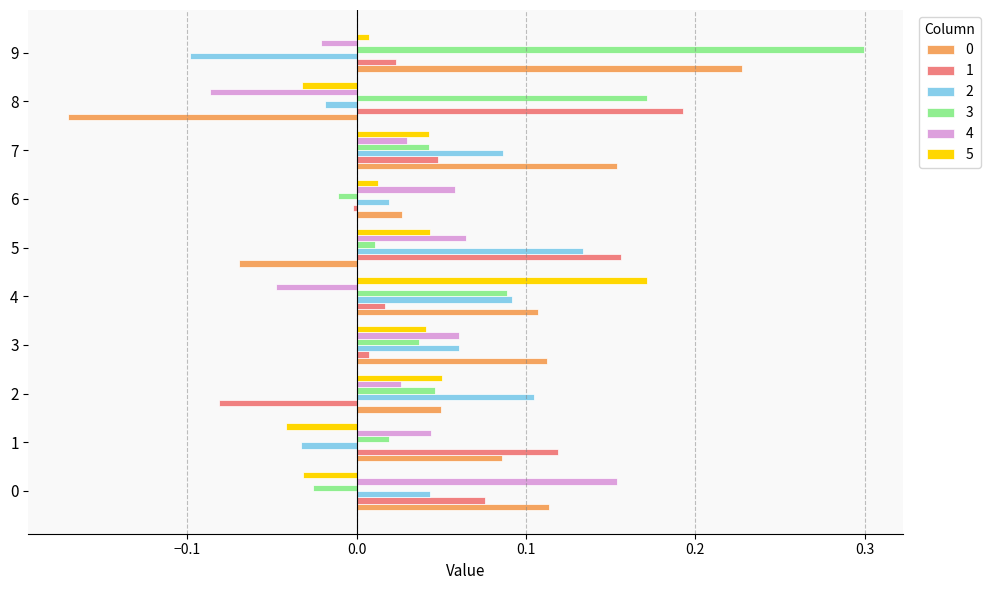

Is it true that 0 equals 0.1 at 0?

True